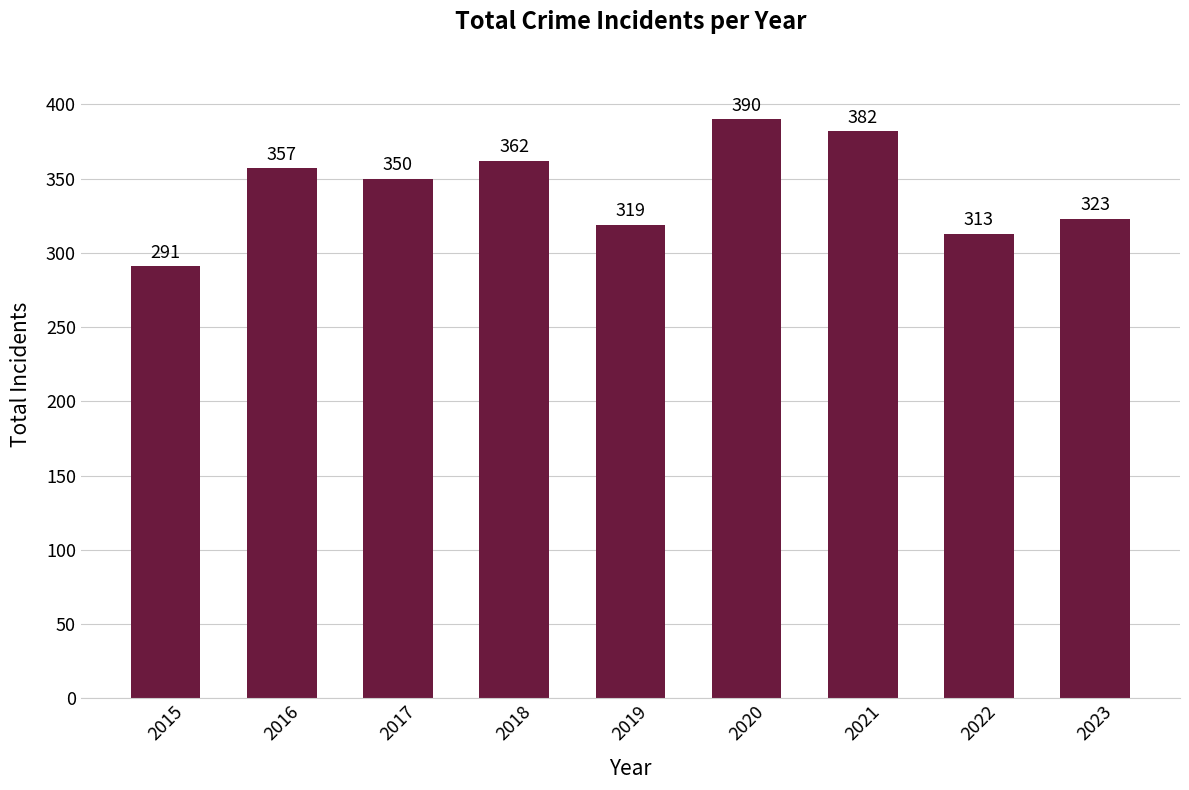

Reading right to left, transcribe all the data shown in this chart.

323	313	382	390	319	362	350	357	291